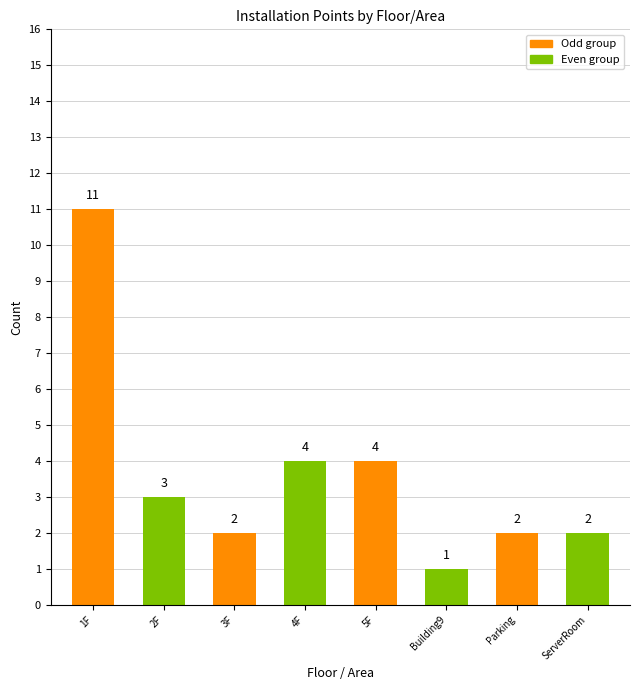

Reading left to right, transcribe all the data shown in this chart.

11	3	2	4	4	1	2	2